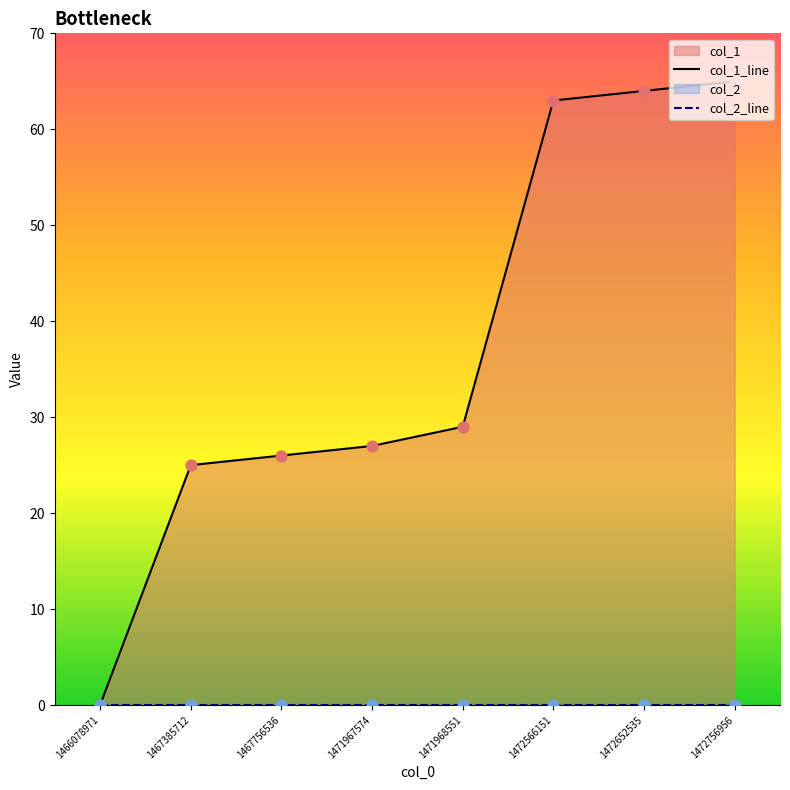

What are all the series names shown in the legend?

col_1_line, col_2_line